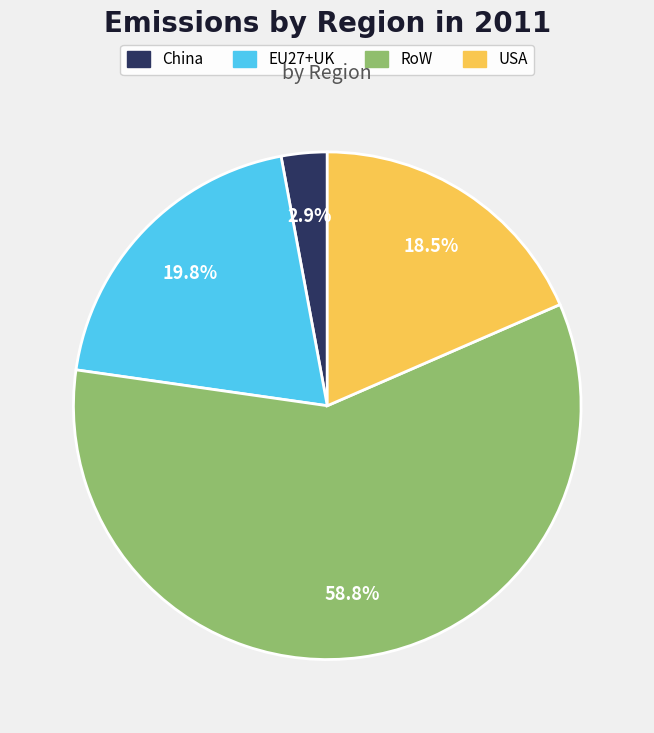

To the nearest percent, what is the difference between the RoW and USA slice percentages?

40%